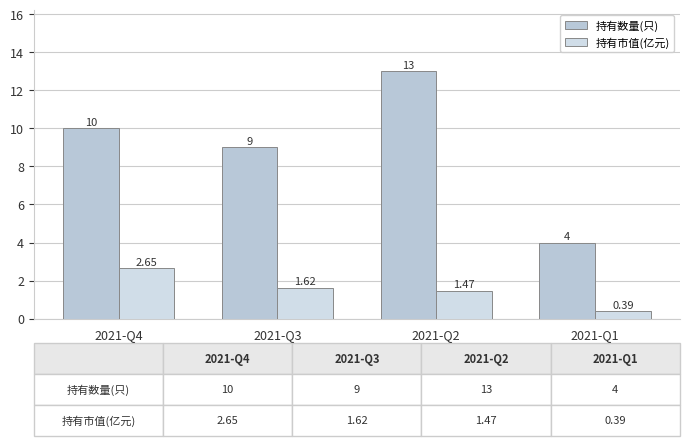

Where does the 持有市值(亿元) series first go above 1?

2021-Q4